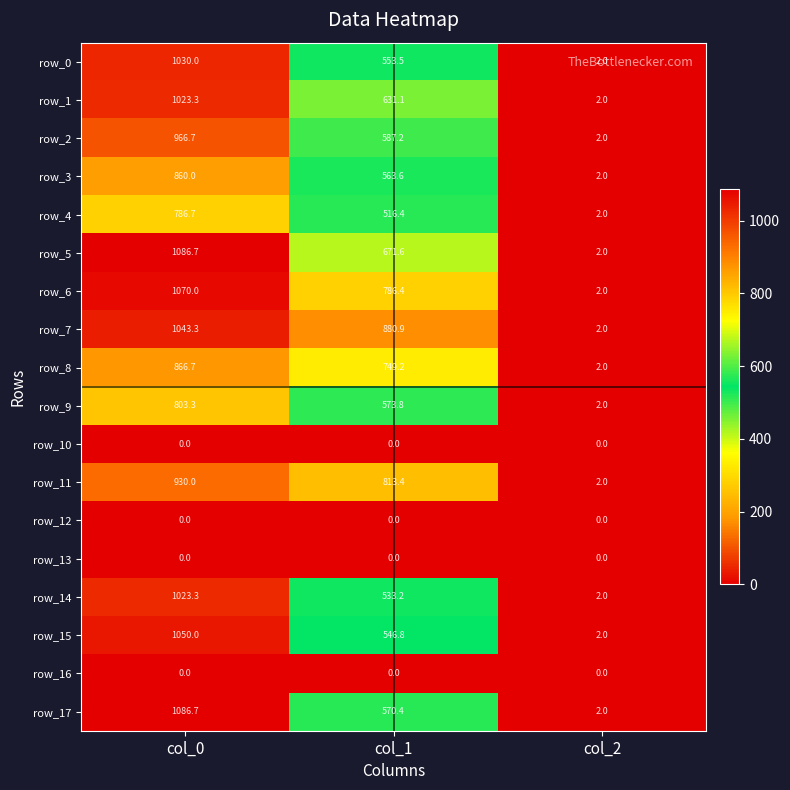

List the labels in order of row_9 value, largest first.

col_0, col_1, col_2